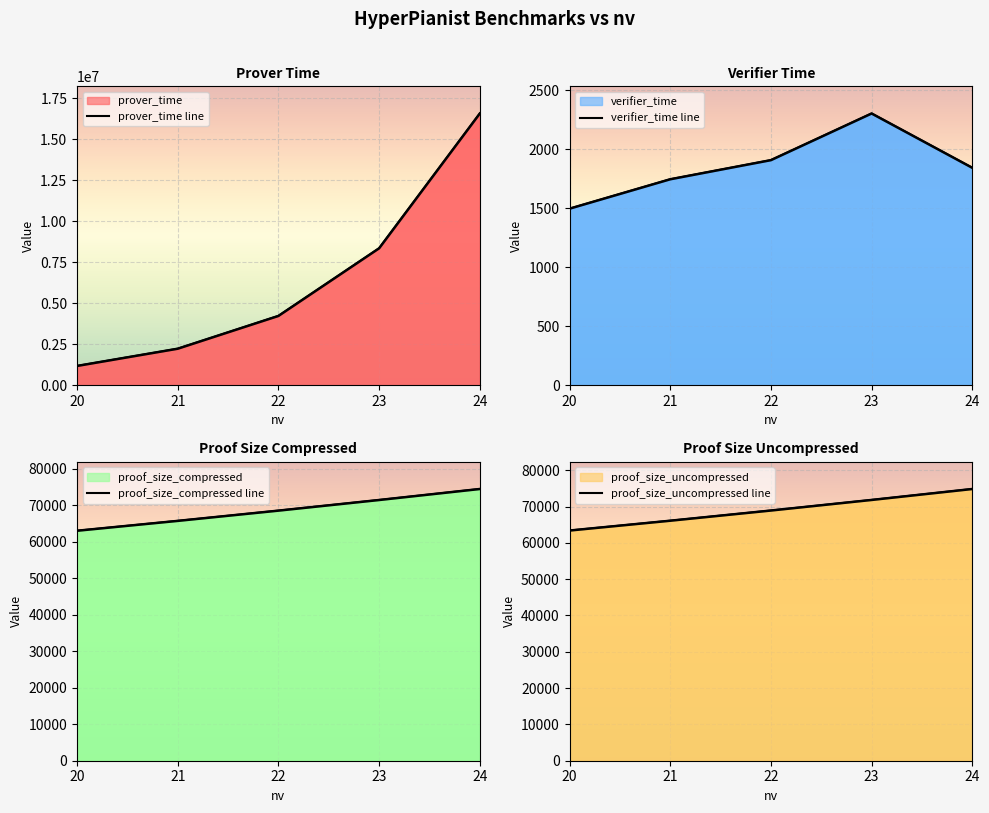

Read the proof_size_uncompressed line value at 22.

68896